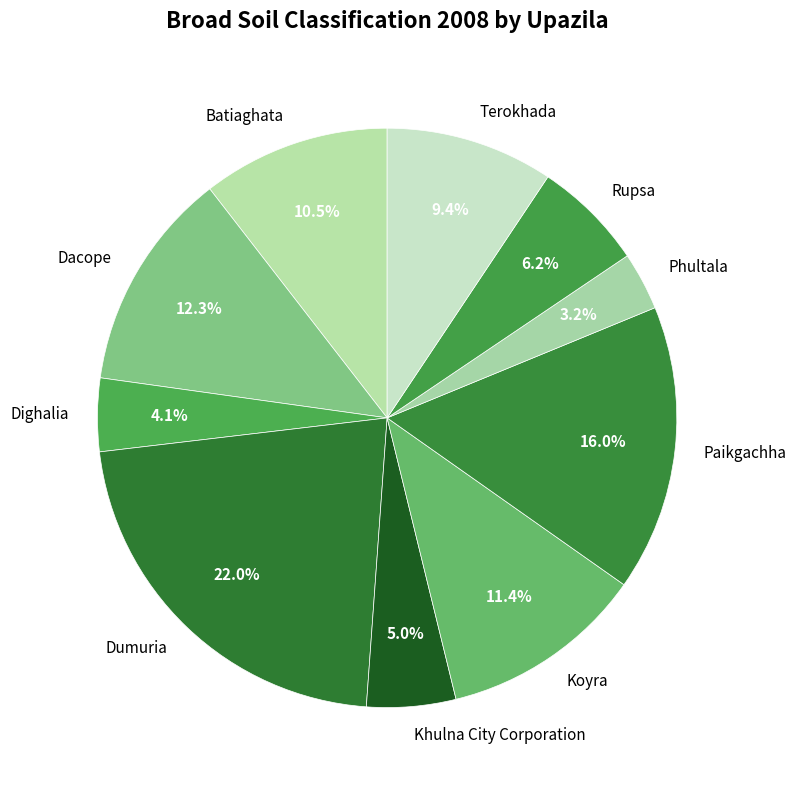

How much of the chart is everything except Batiaghata?

89.5%